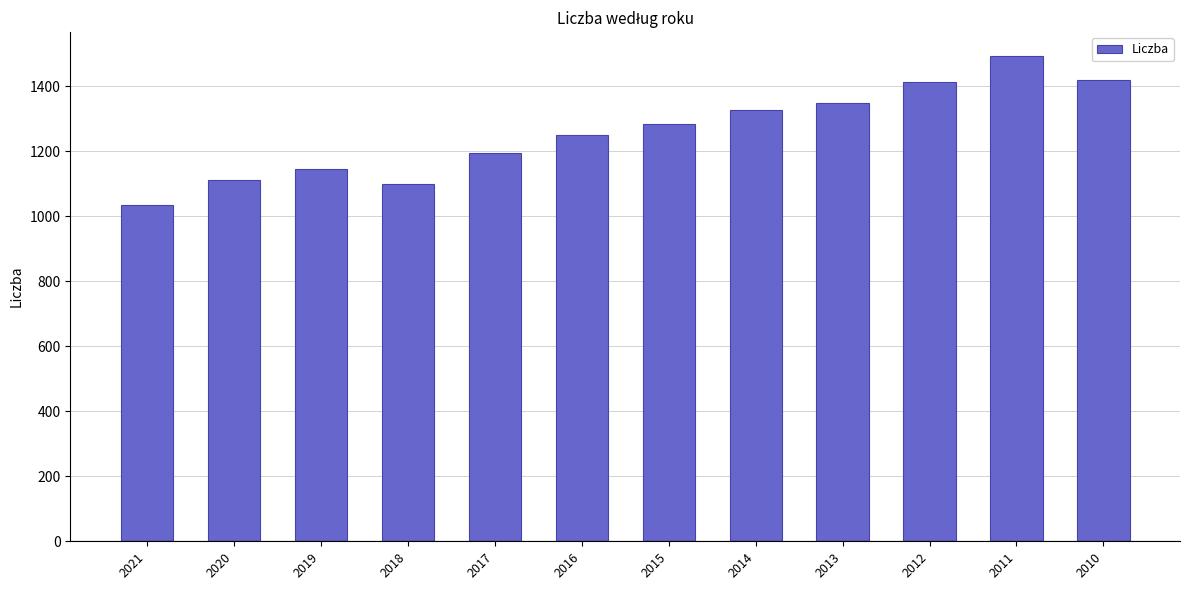

How many data points are above 1283?

6